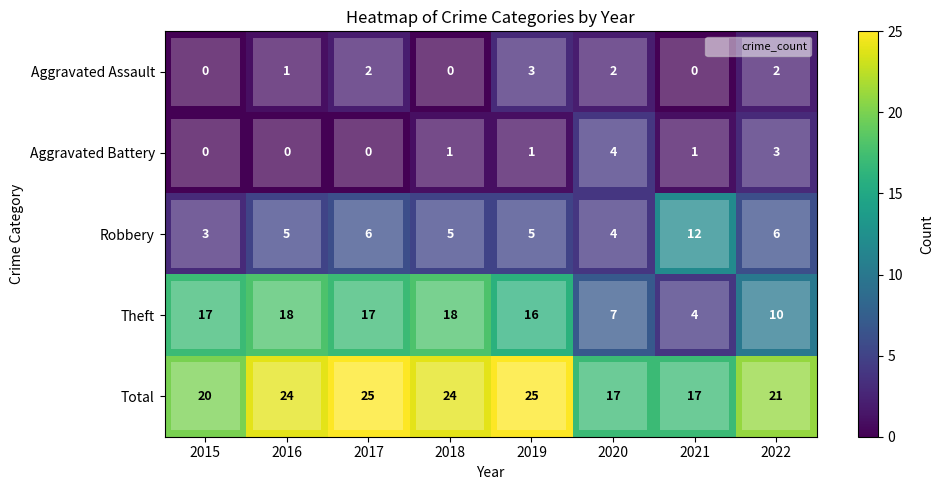

What is the spread (max minus min) of values at 2015?

20